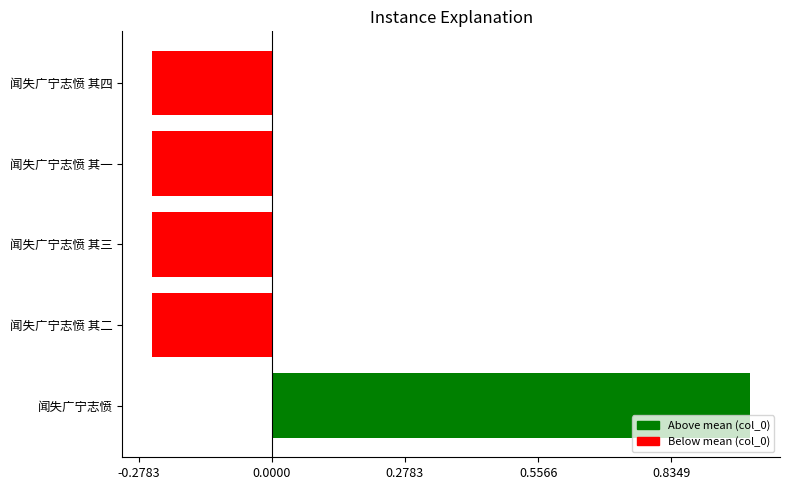

Are the bars horizontal?

Yes